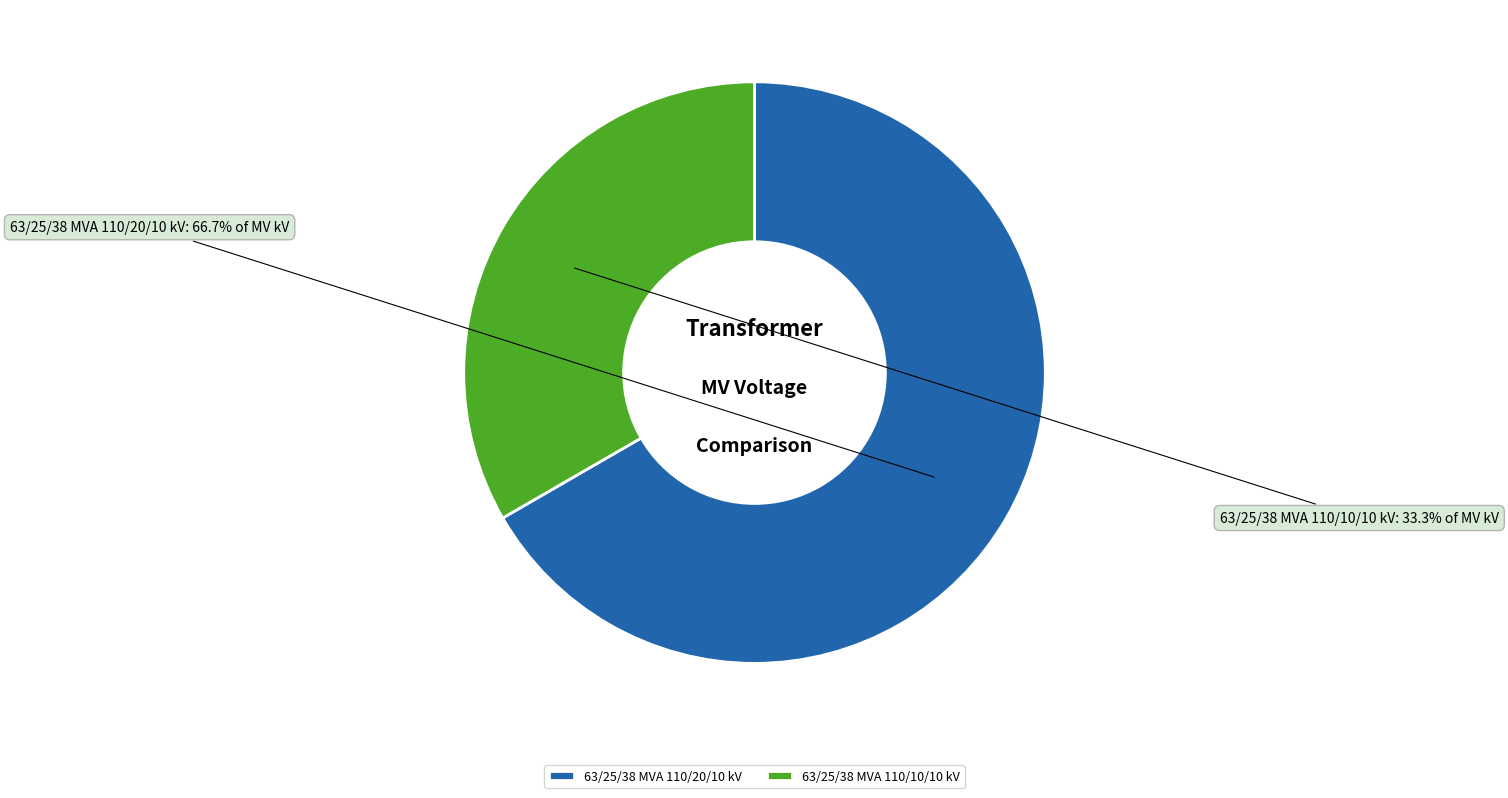

Which has a higher value, 63/25/38 MVA 110/10/10 kV or 63/25/38 MVA 110/20/10 kV?

63/25/38 MVA 110/20/10 kV